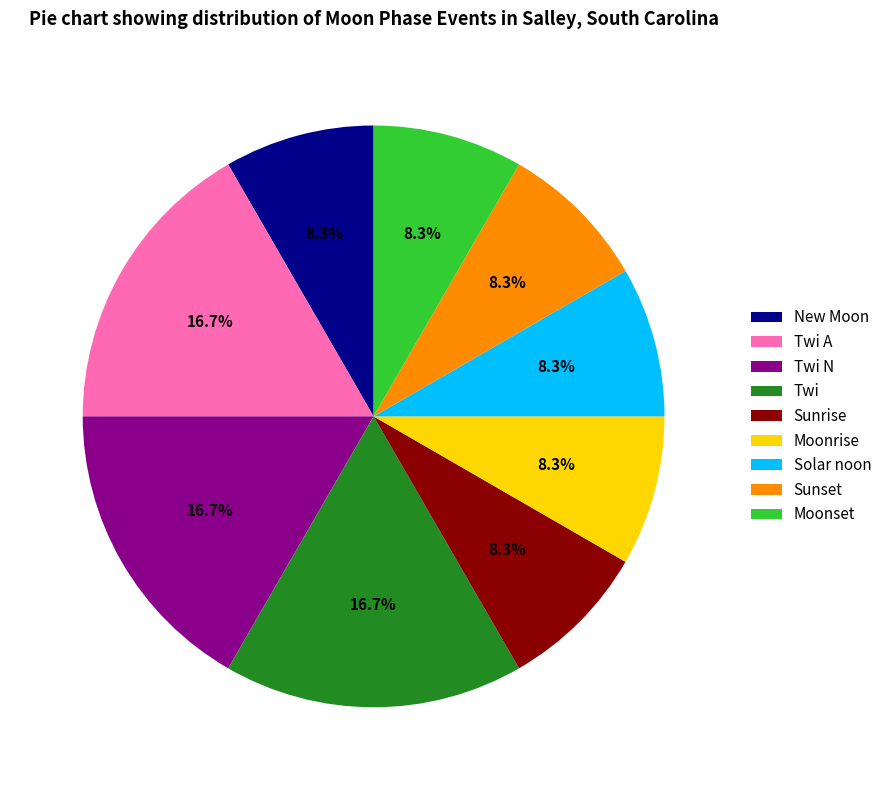

To the nearest percent, what is the difference between the largest and smallest slice percentages?

8%